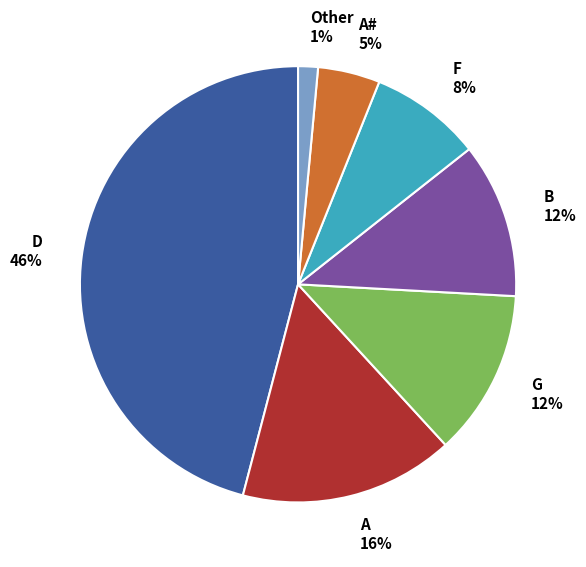

Is it true that Other is 15% of the pie?

False